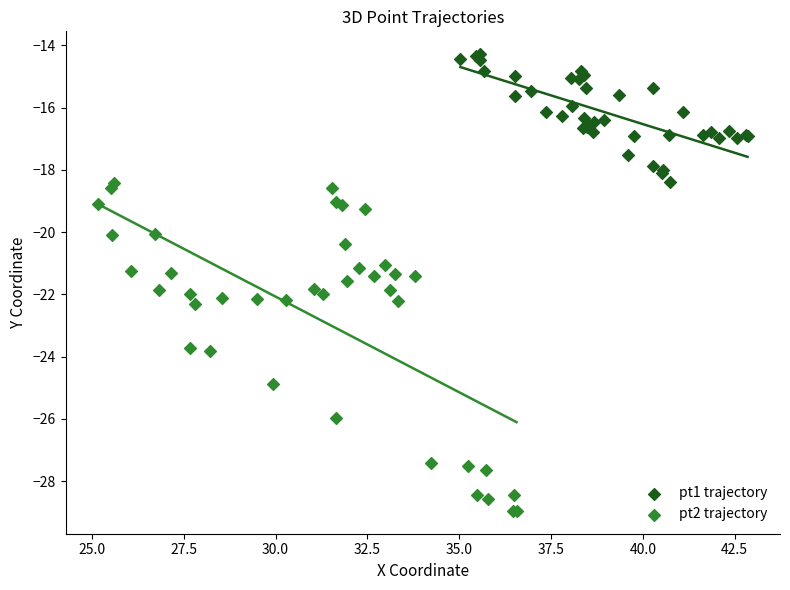

Which series reaches the maximum Y coordinate?

pt1 trajectory